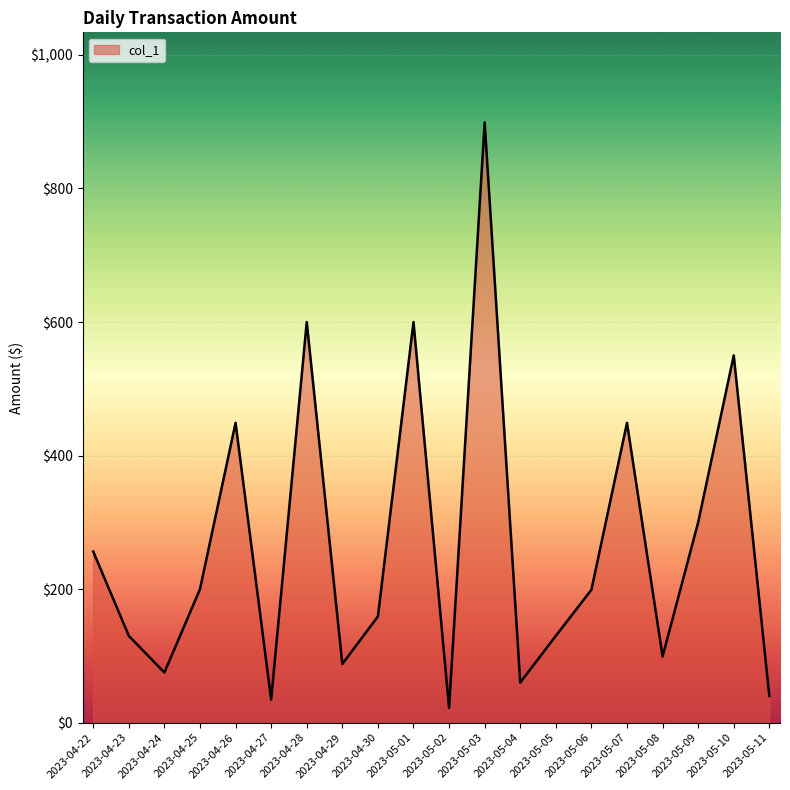

Read the value at 2023-04-26.

449.0